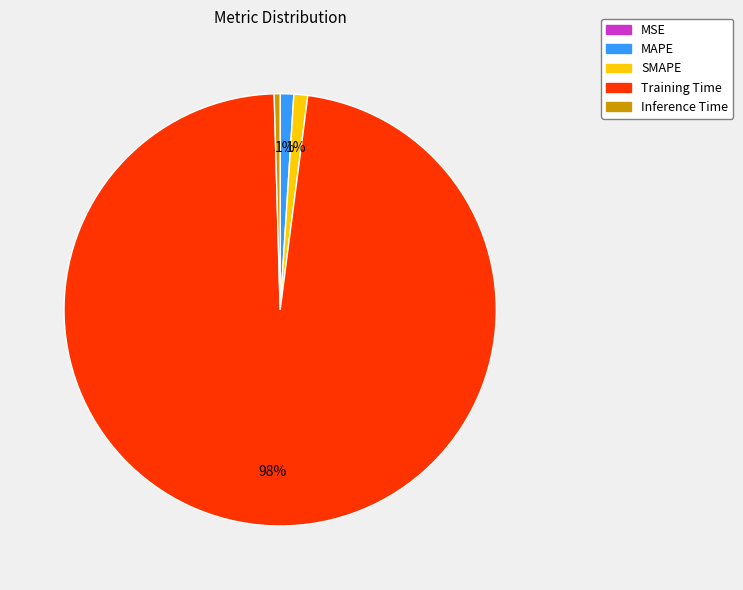

Which has a higher value, Training Time or SMAPE?

Training Time